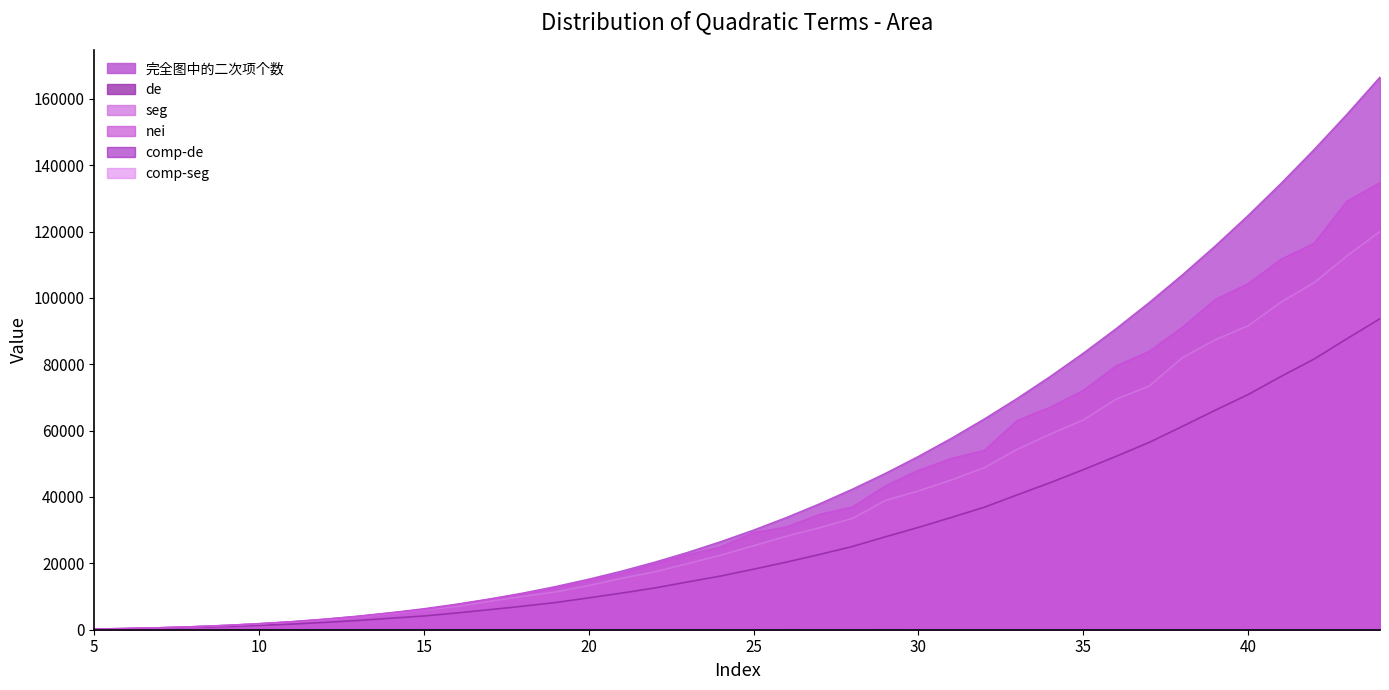

Which series has the largest total across all categories?

完全图中的二次项个数